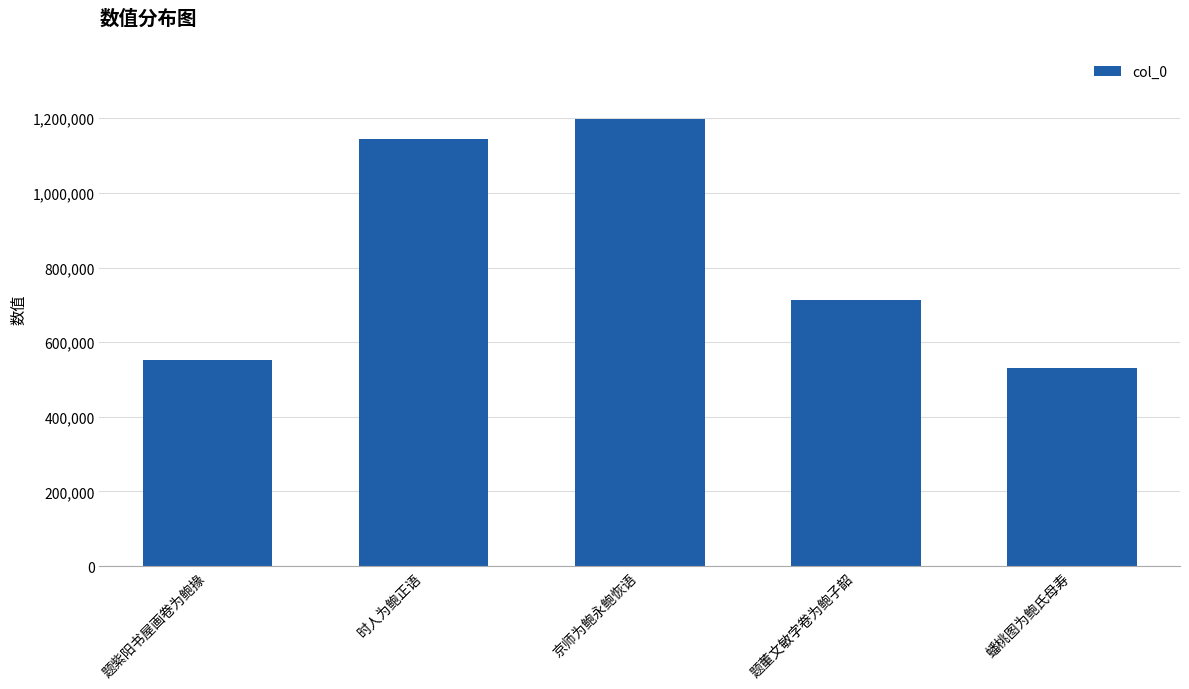

What is the change in value from 京师为鲍永鲍恢语 to 题董文敏字卷为鲍子韶?

-485065